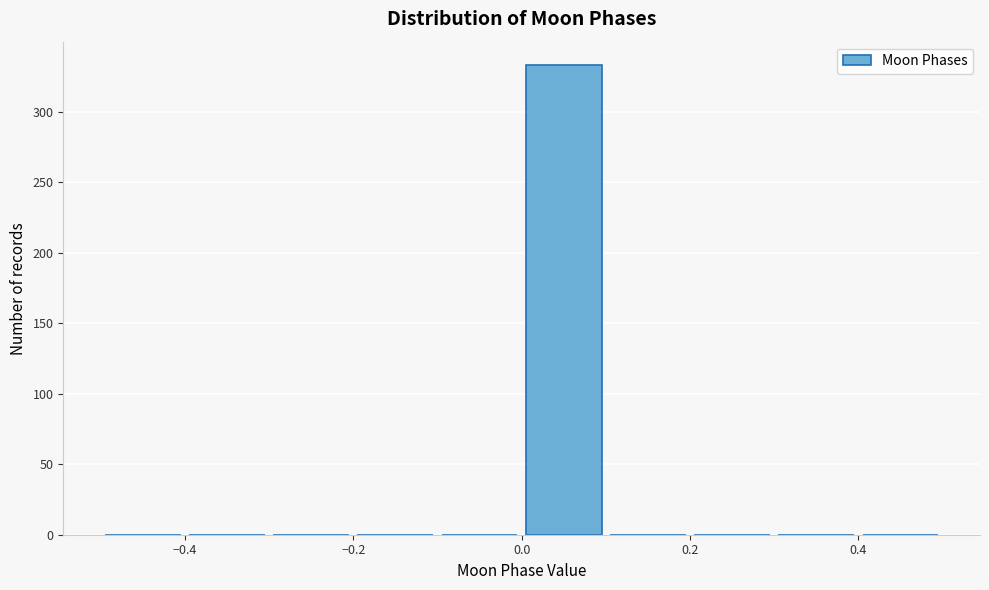

What is the height of the bar covering 0.0 to 0.1 on the x-axis? The values are not printed on the chart, so give them approximately, as read against the axis.

335